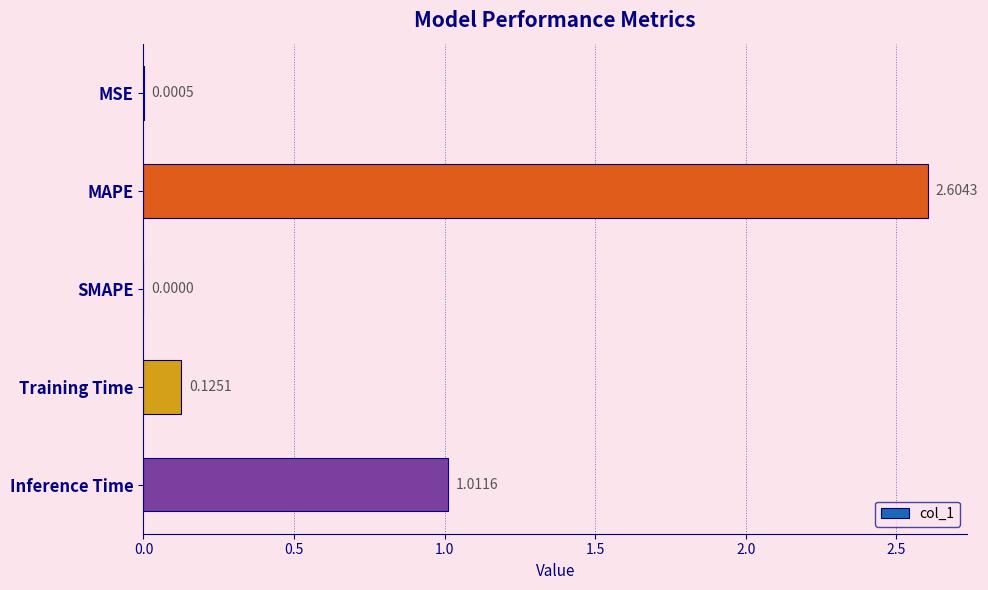

Which label corresponds to the largest value in the chart?

MAPE